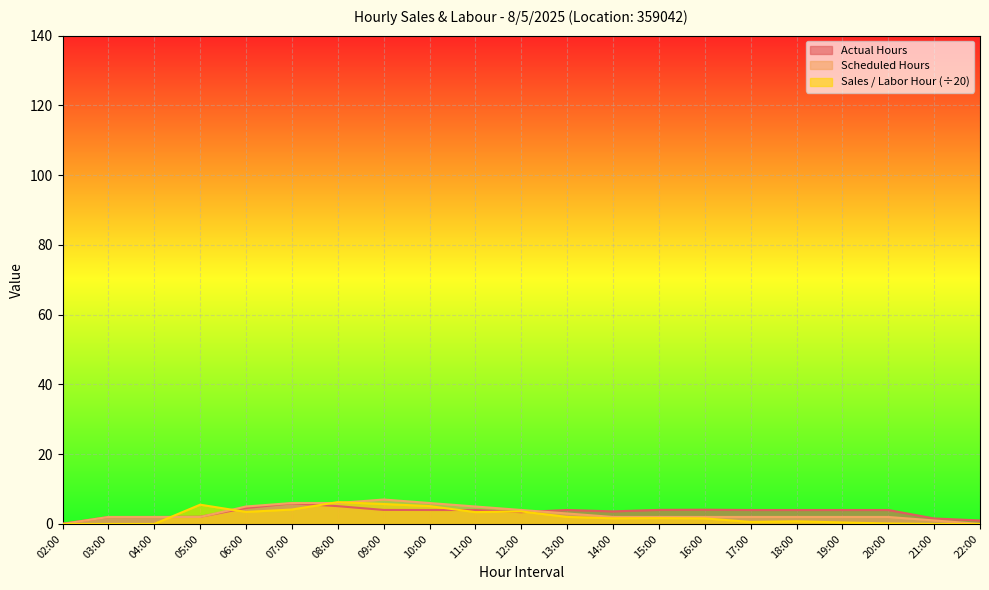

Which has a higher value, 22:00 or 13:00?

13:00